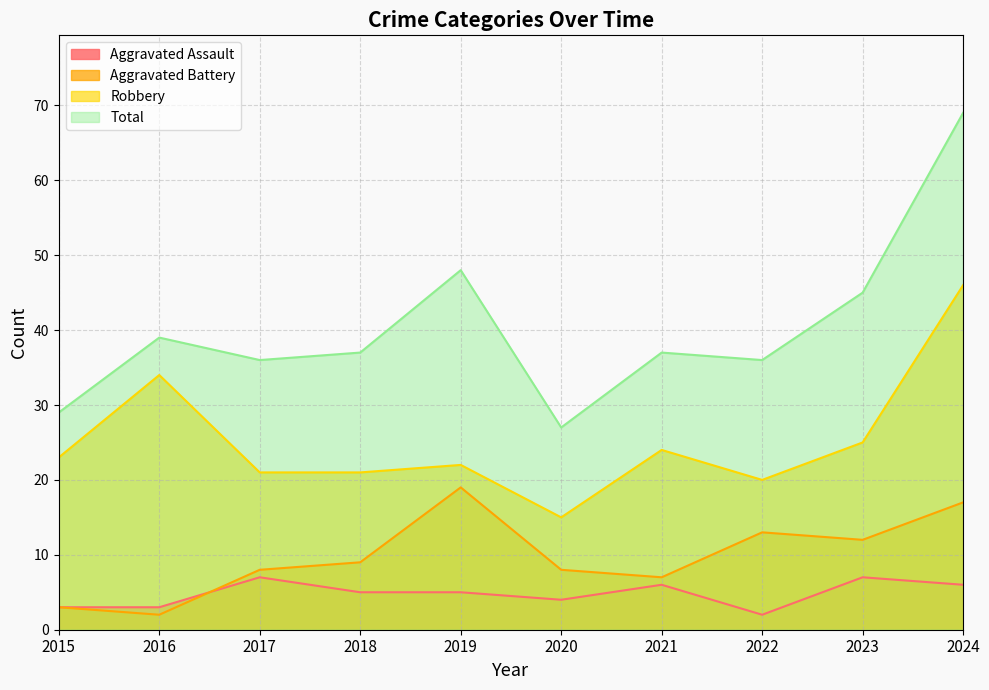

List the labels in order of Robbery value, largest first.

2024, 2016, 2023, 2021, 2015, 2019, 2017, 2018, 2022, 2020